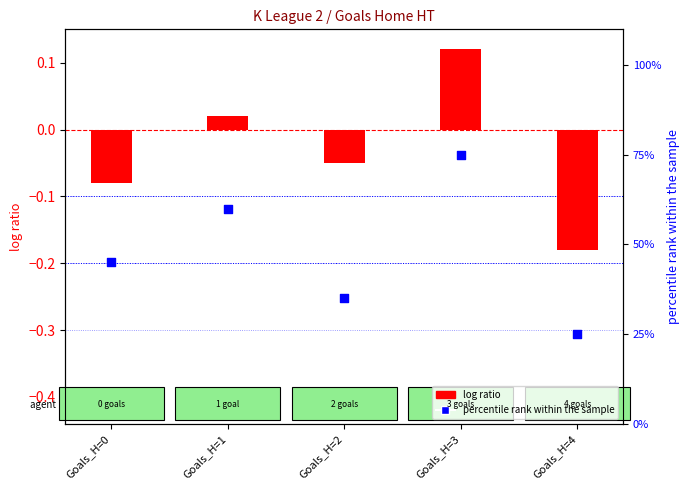

At which category is the sum across all series the highest?

Goals_H=3